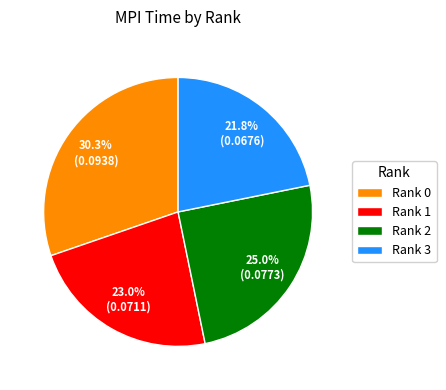

Between Rank 0 and Rank 1, which is larger?

Rank 0